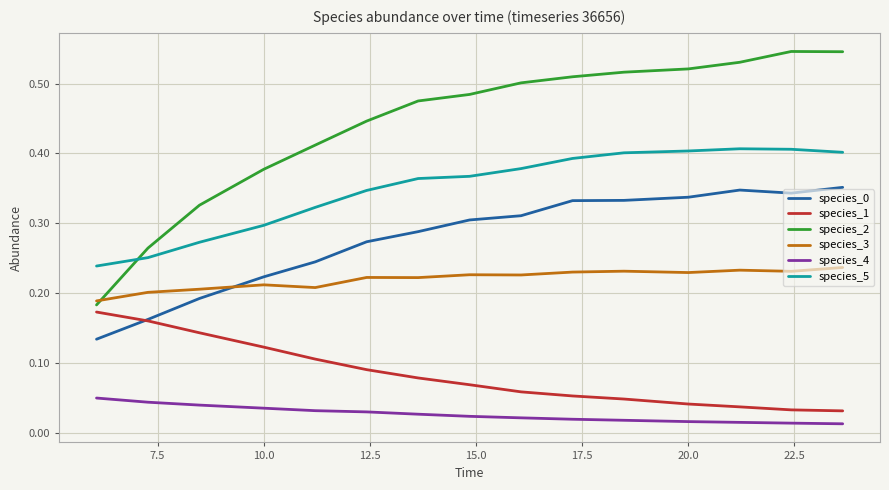

Which series has the widest spread of values?

species_2